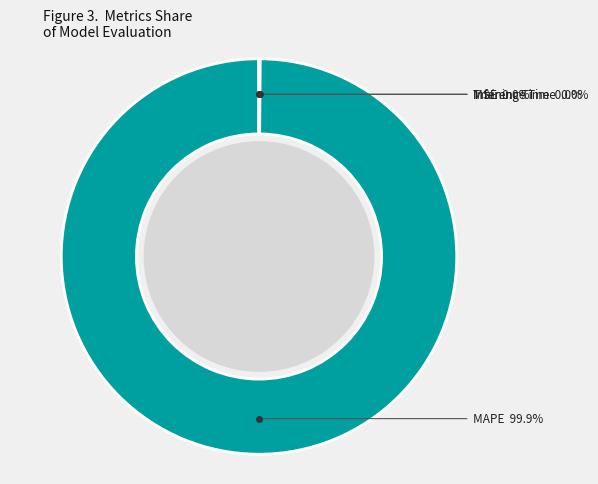

Does any single category account for the majority?

Yes